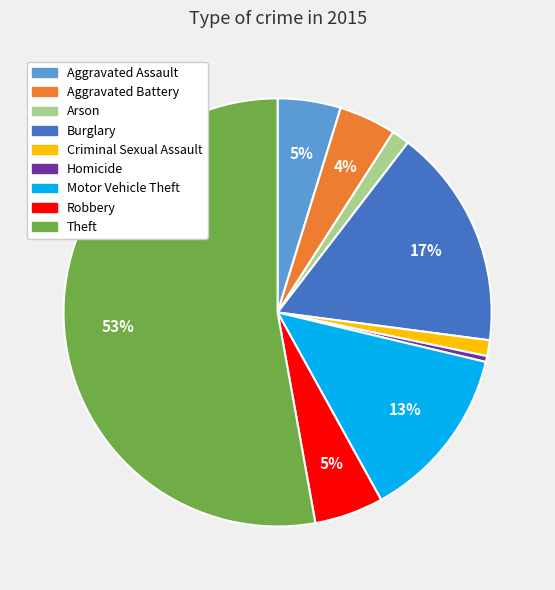

Is it true that Arson is 11% of the pie?

False